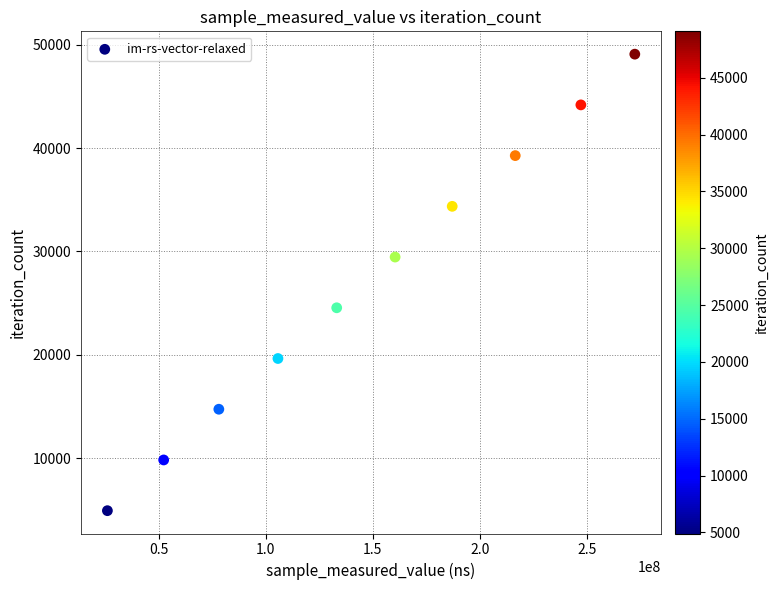

What is the average X value?

147929862